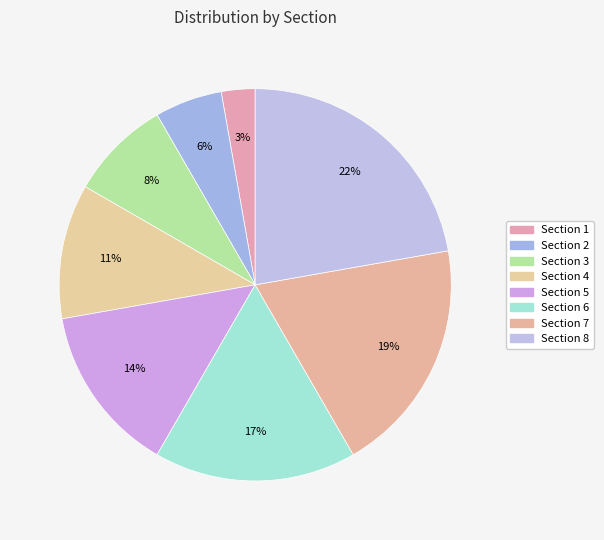

How many slices are in this pie chart?

8